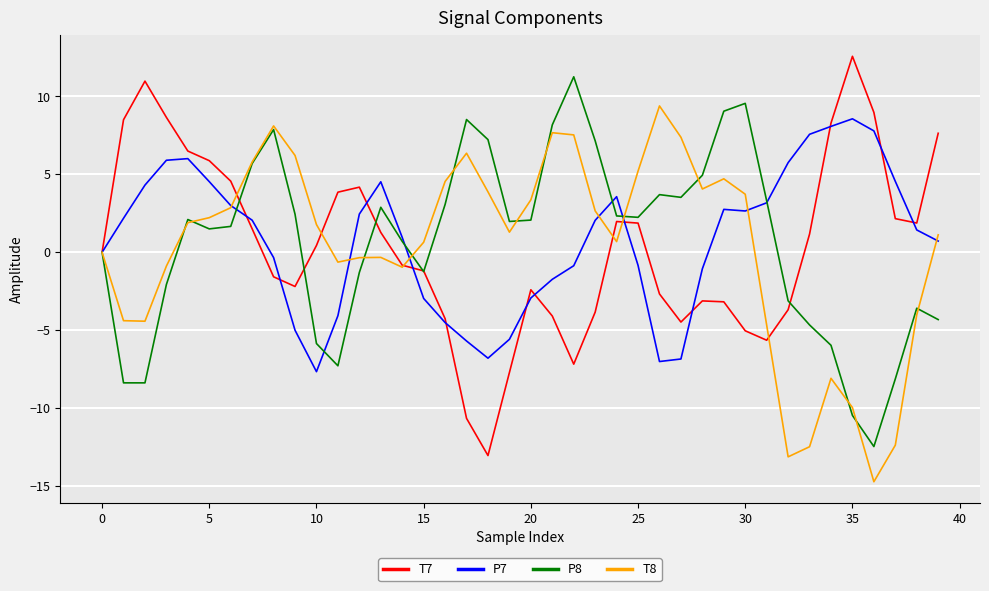

What is the difference between the second highest and minimum values in the T8 series?

22.8